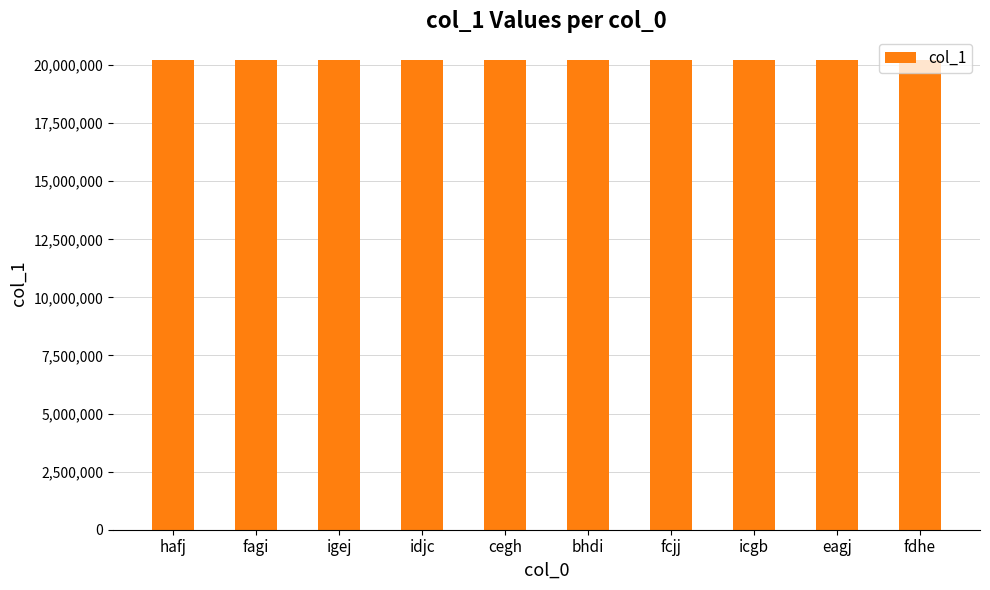

Is it true that the value at fdhe is 20221107?

True